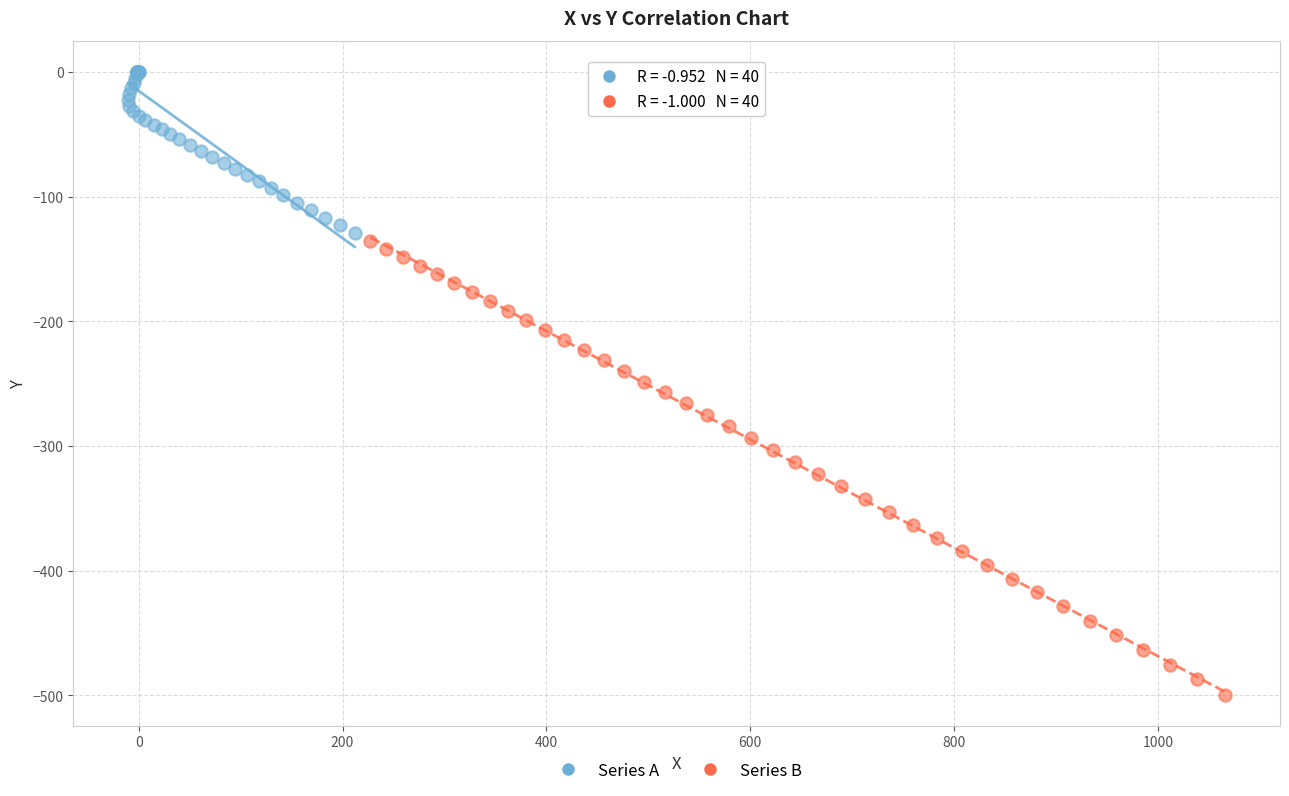

Which series contains the highest Y value?

Series A